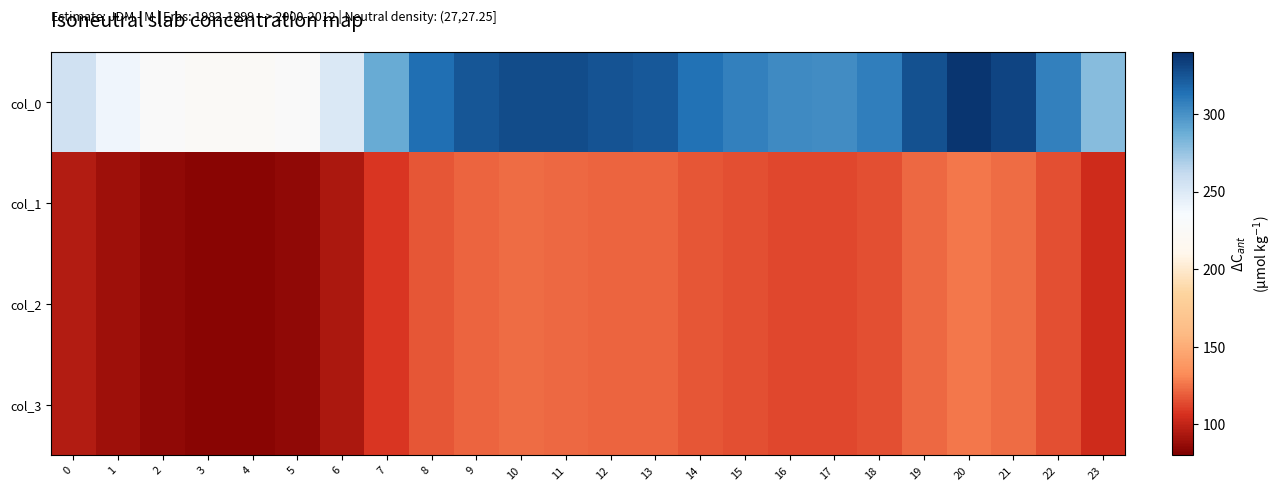

At how many categories does at least one series exceed 250?

19